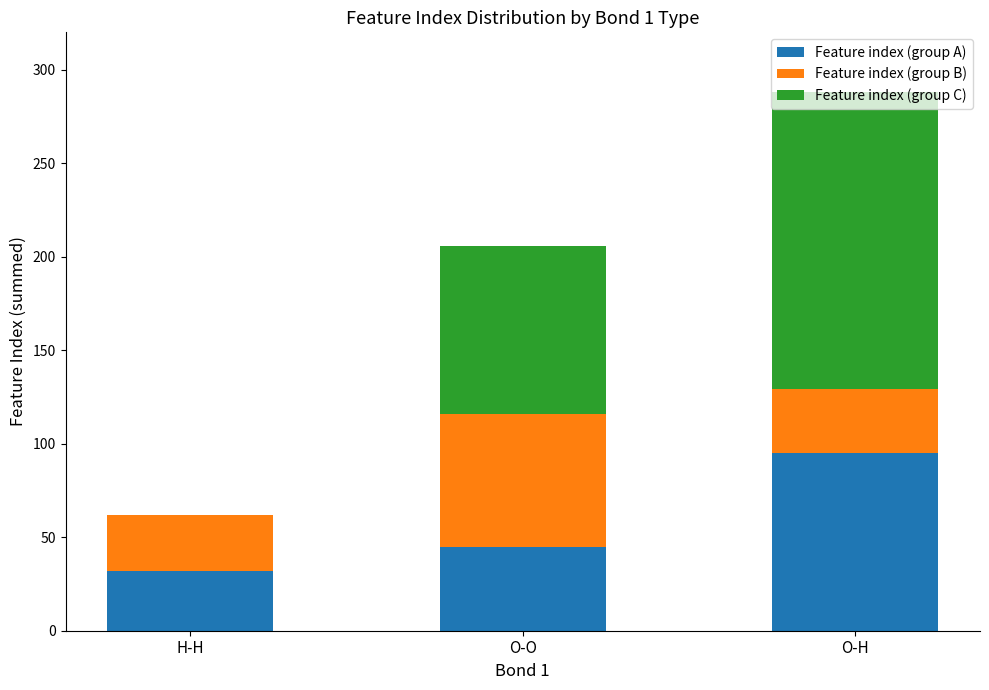

Which category has the highest value in the Feature index (group A) series?

O-H